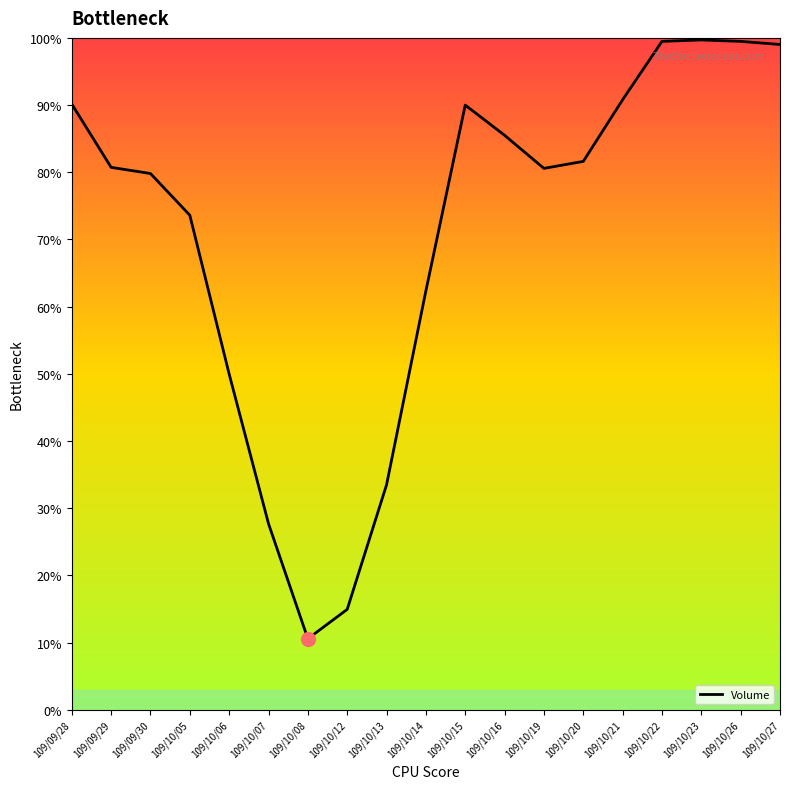

What is the label of the 18th point from the right?

109/09/29